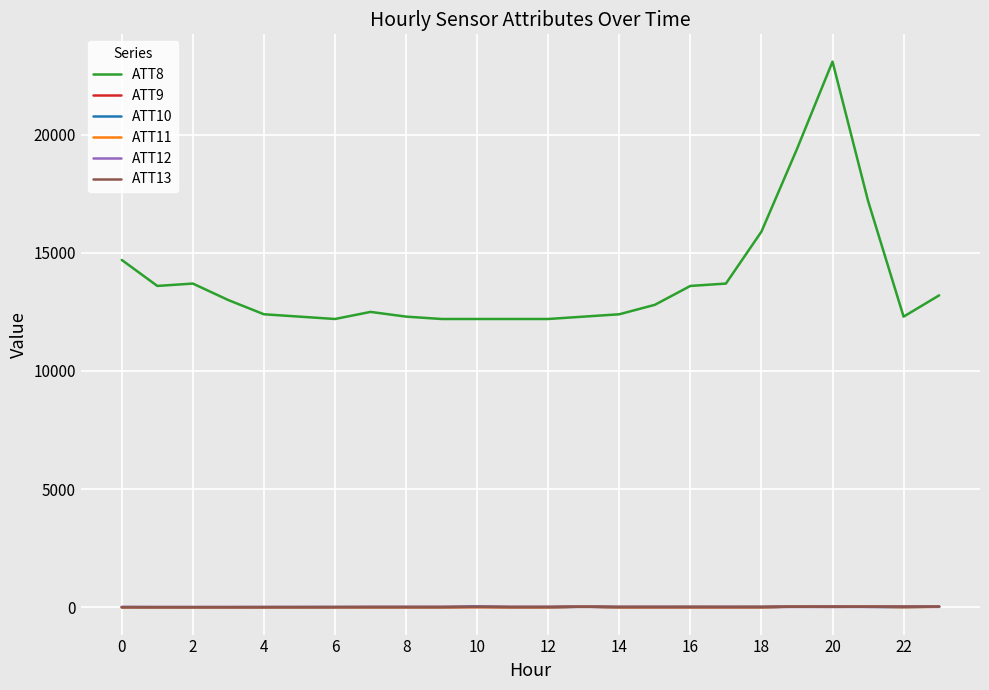

What are all the series names shown in the legend?

ATT8, ATT9, ATT10, ATT11, ATT12, ATT13